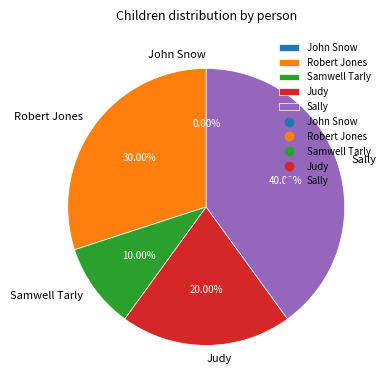

What is the largest slice in the pie chart?

Sally